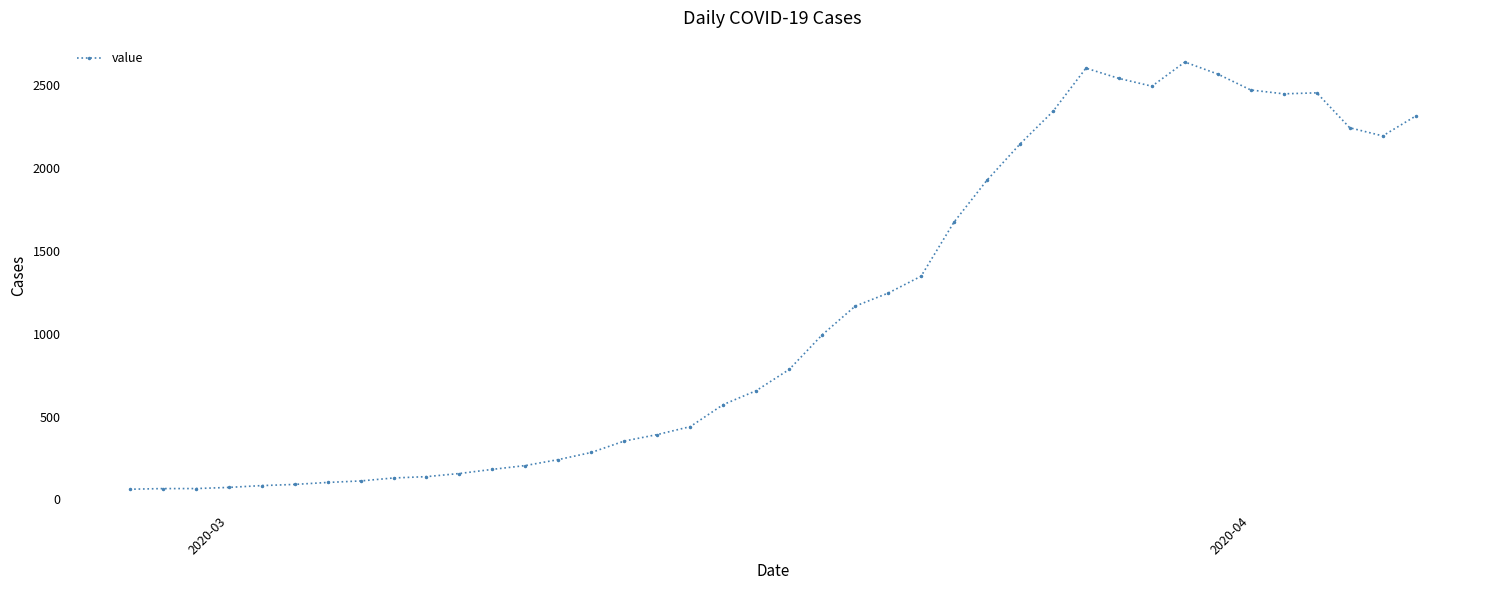

What is the minimum value shown in the chart?

61